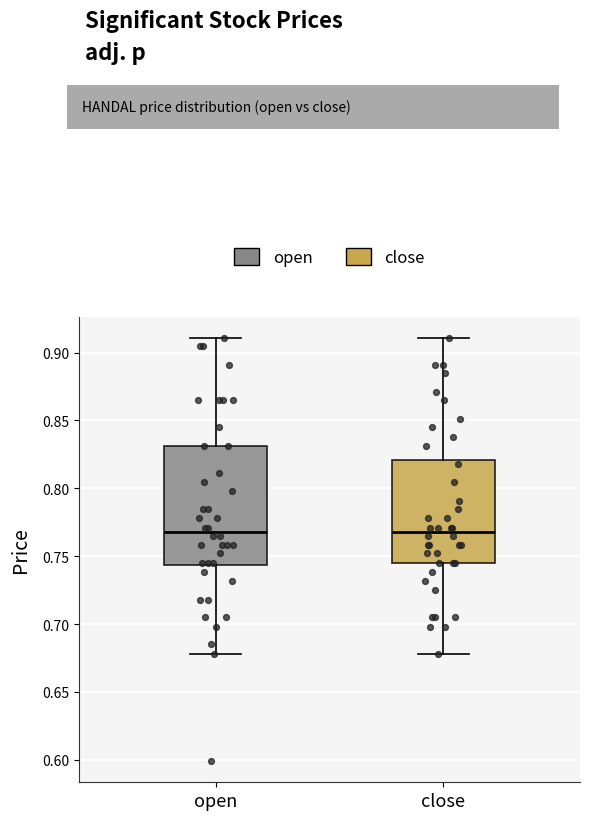

Comparing the boxes themselves (not the whiskers), which one is the tallest?

open